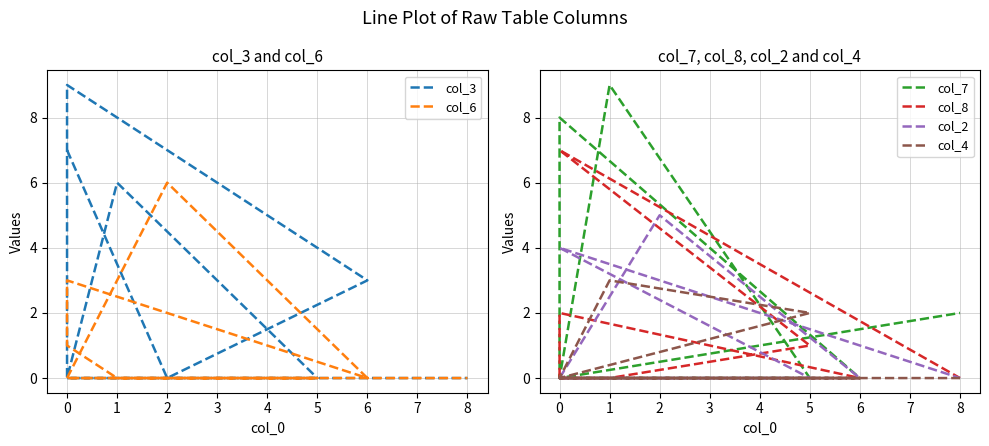

What position from the left is 4?

6